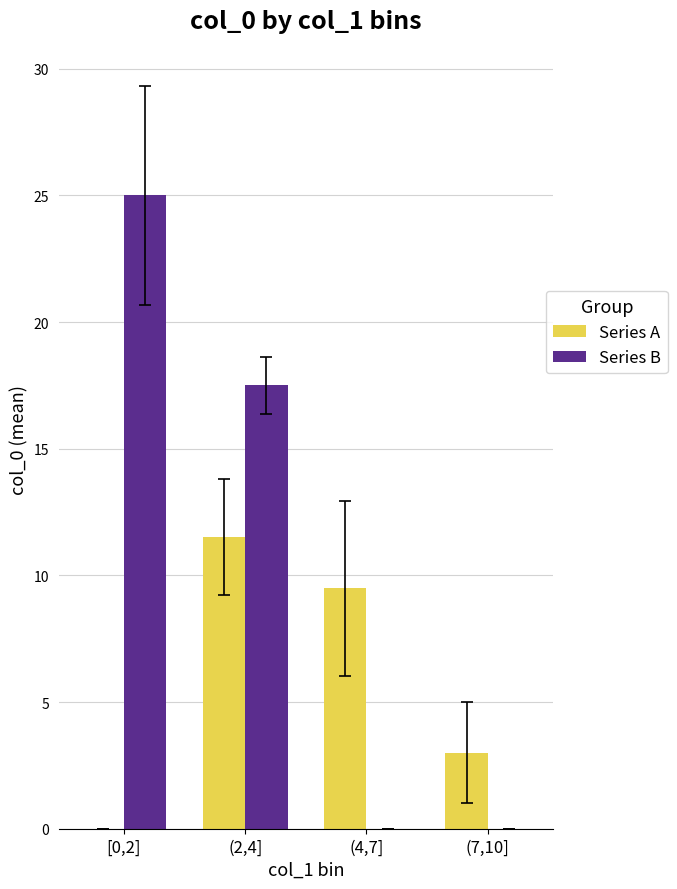

Which category has the highest value across all series?

[0,2]